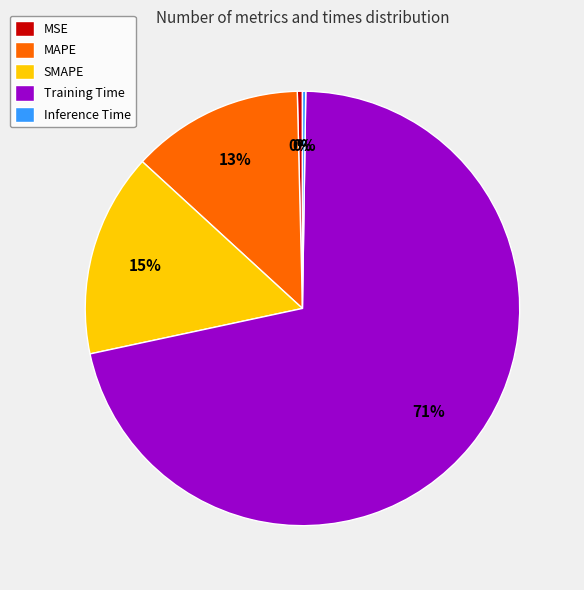

Which category has the biggest portion of the pie?

Training Time